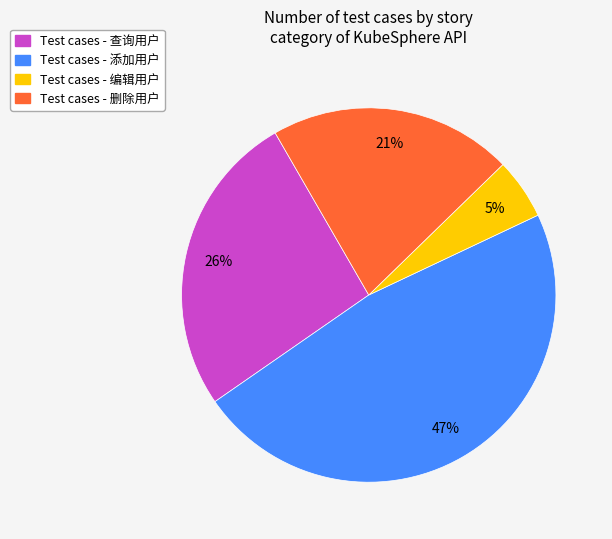

True or false: Test cases - 编辑用户 accounts for 5% of the total.

True